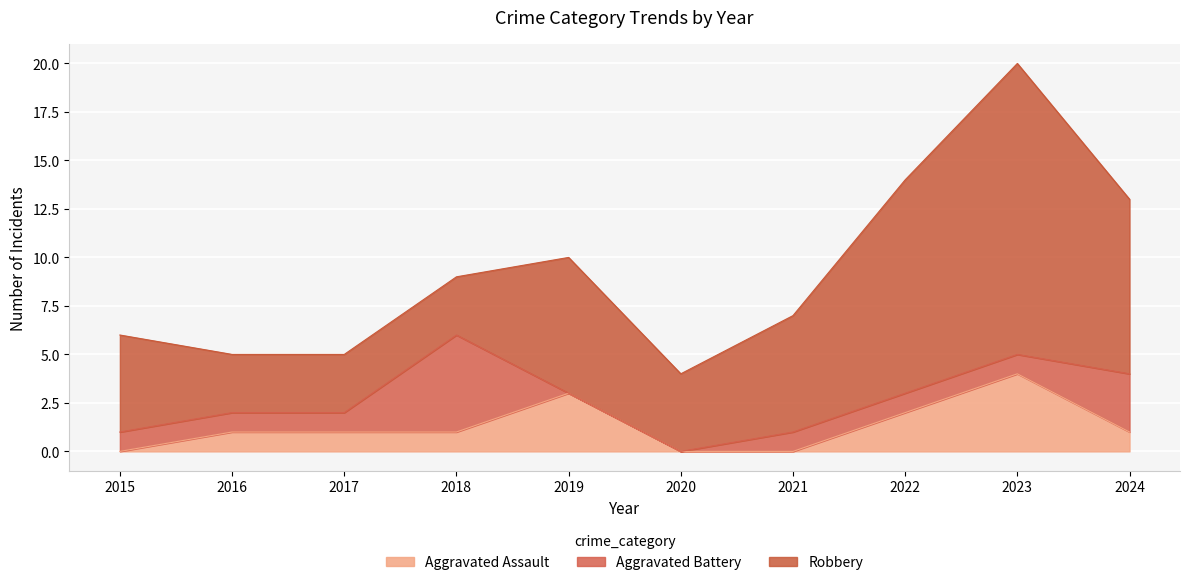

The Aggravated Battery series shows 1 at 2021. True or false?

False